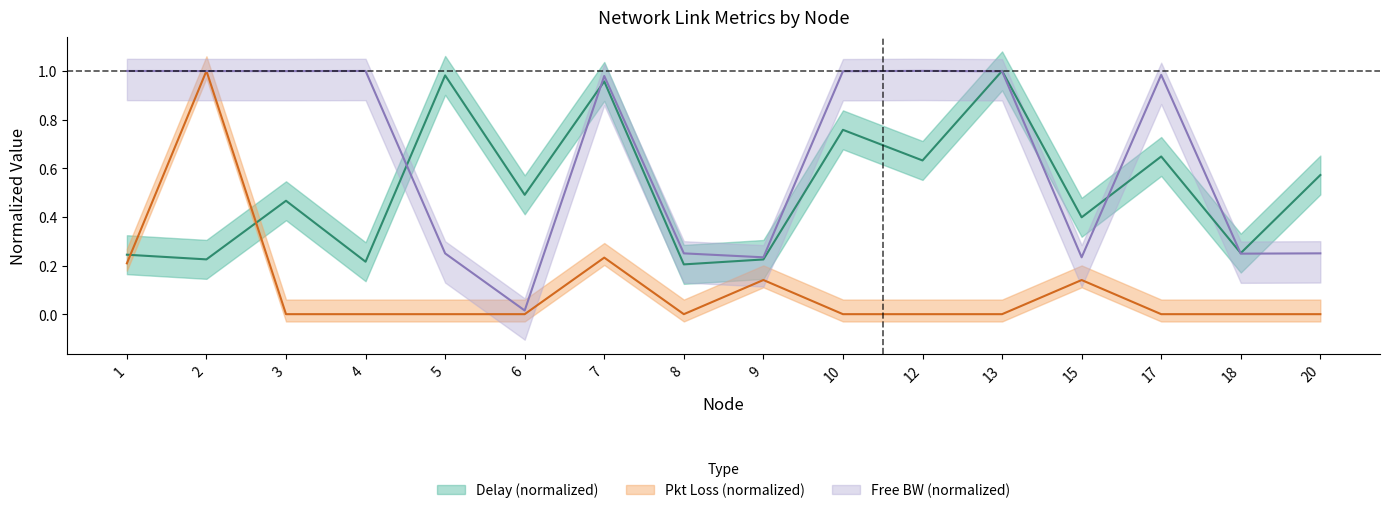

Is the value of free_bw_norm at 6 greater than the value of pkloss at 13?

Yes